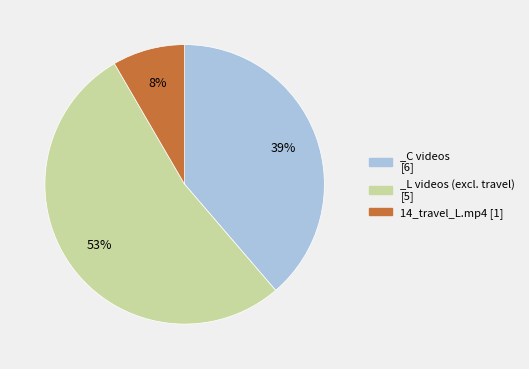

To the nearest percent, what is the difference between the largest and smallest slice percentages?

45%